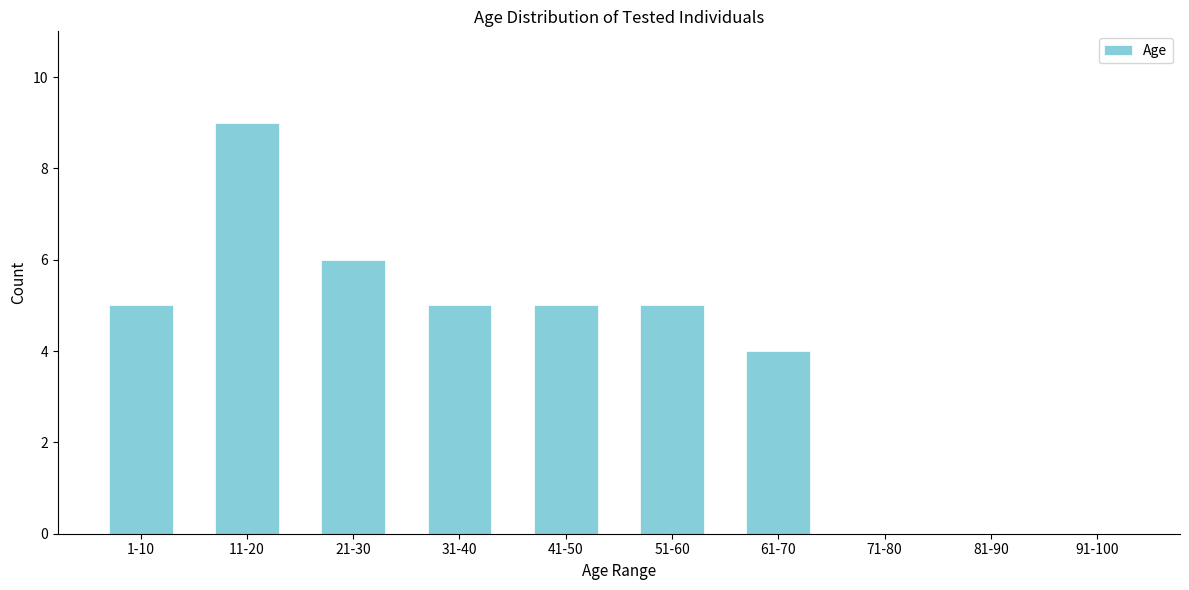

Reading right to left, transcribe all the data shown in this chart.

91-100=0	81-90=0	71-80=0	61-70=4	51-60=5	41-50=5	31-40=5	21-30=6	11-20=9	1-10=5